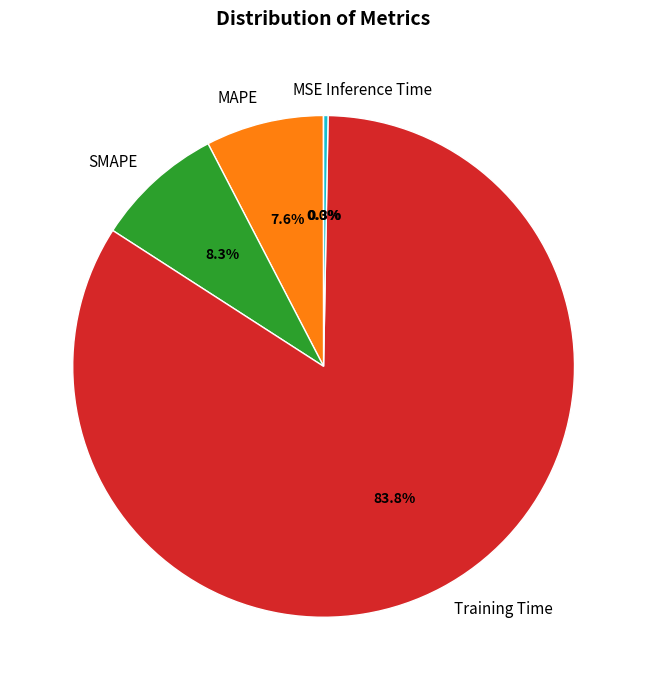

What is the largest slice in the pie chart?

Training Time